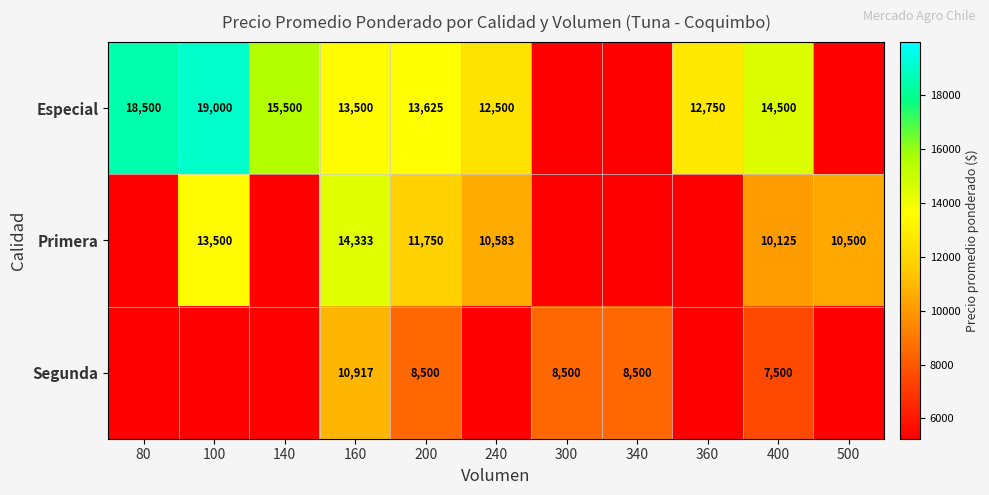

At 400, list the series in order from smallest to largest.

Segunda, Primera, Especial